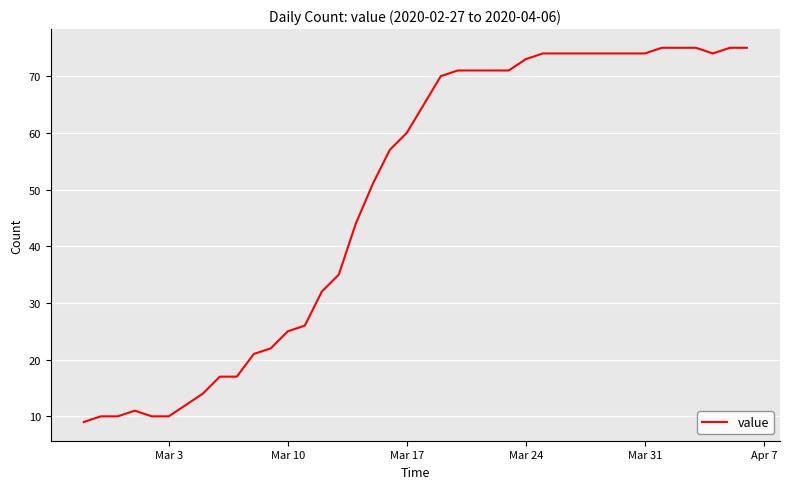

What is the maximum value shown in the chart?

75